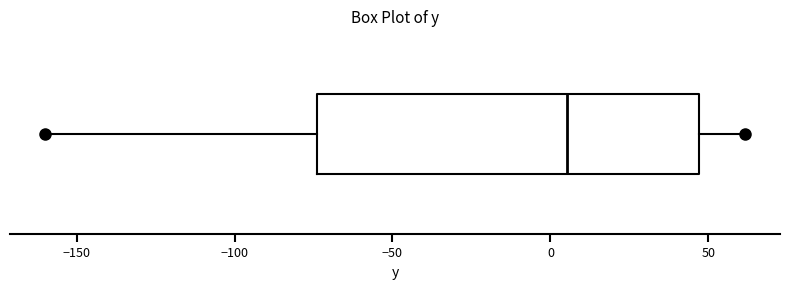

Where does the median line of the box sit on the x-axis? The values are not printed on the chart, so give them approximately, as read against the axis.

5